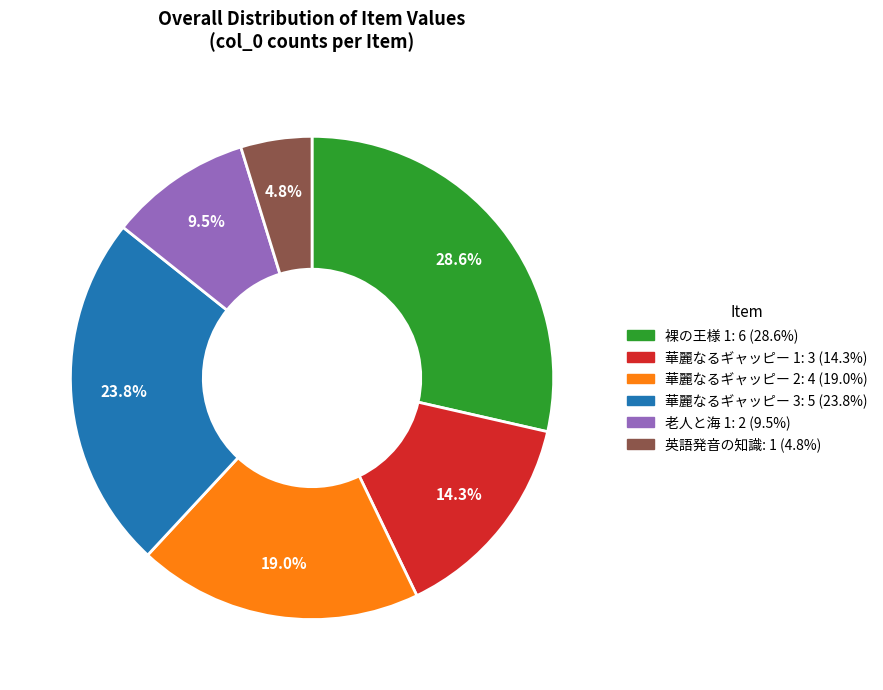

How many segments does this pie chart have?

6